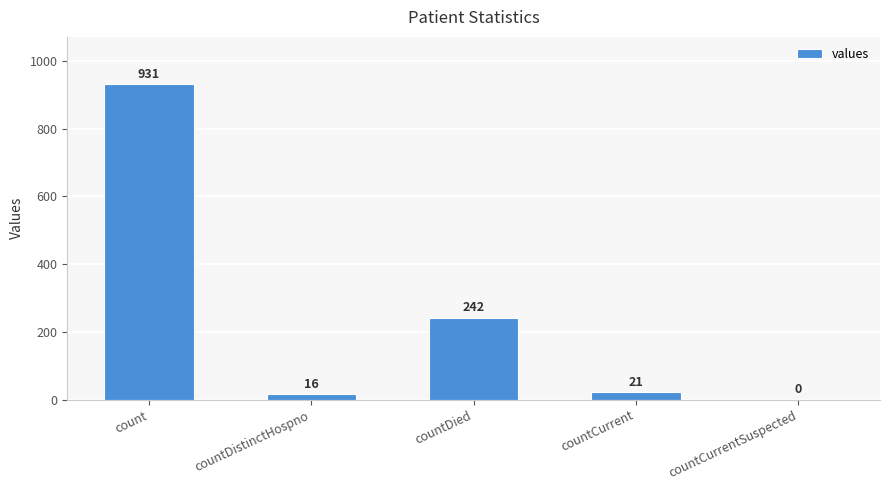

What is the average value?

242